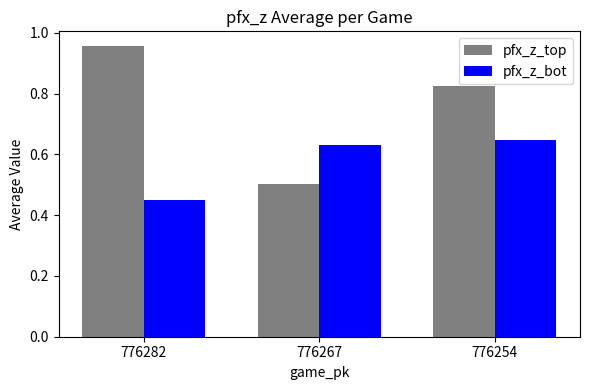

Between 776282 and 776267, which series saw the biggest shift?

pfx_z_top